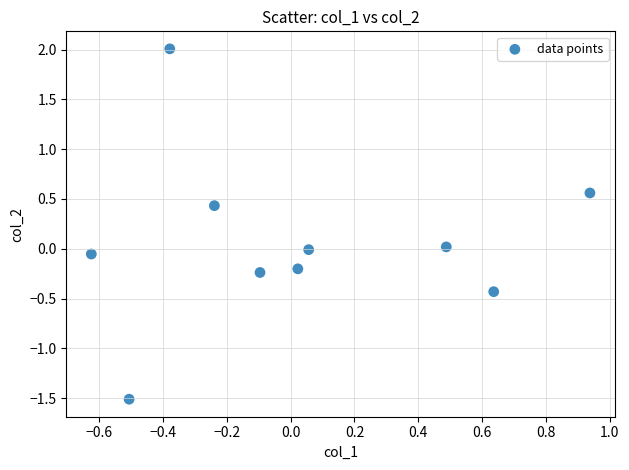

What is the range of X values (max minus min)?

1.6